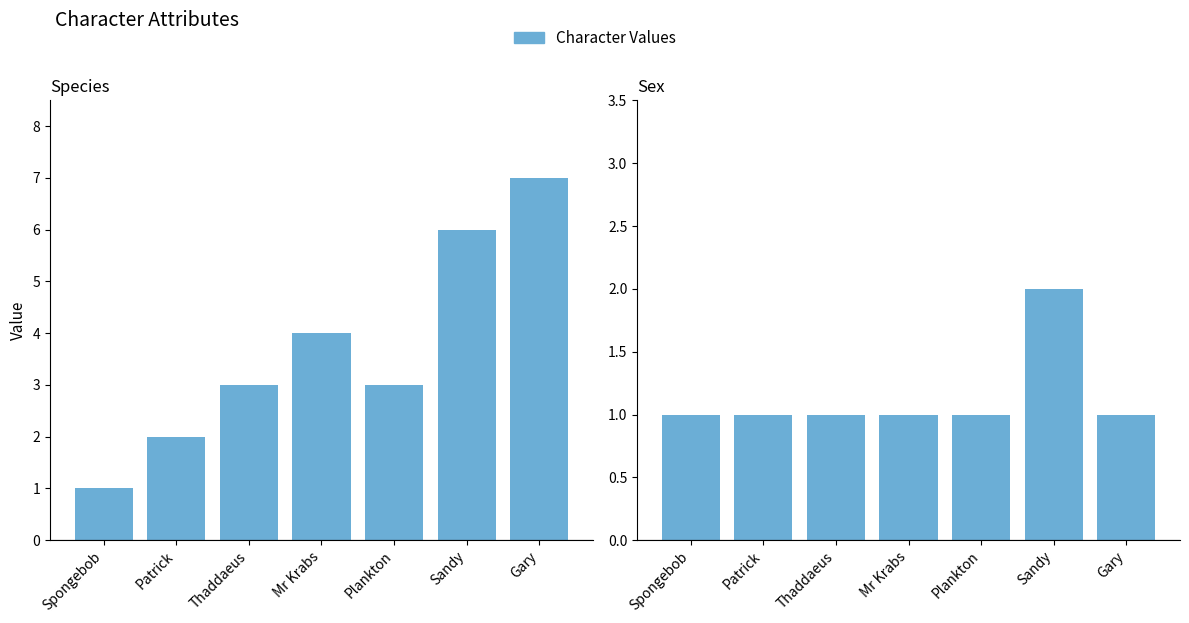

What is the difference between the second highest and second lowest values in the species series?

4